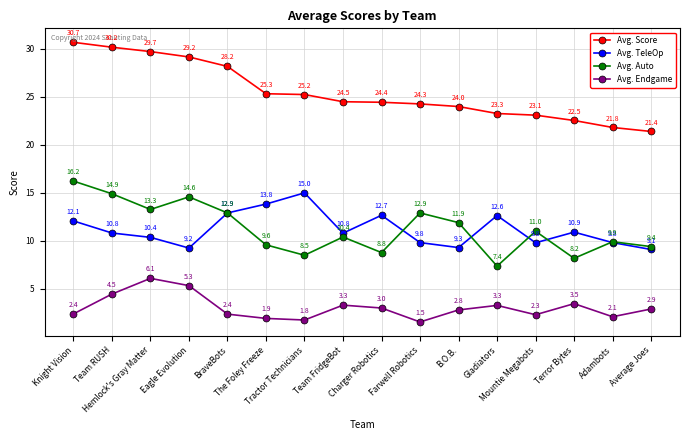

What is the sum of the Avg. Auto values at Mountie Megabots and Team FridgeBot?

21.4